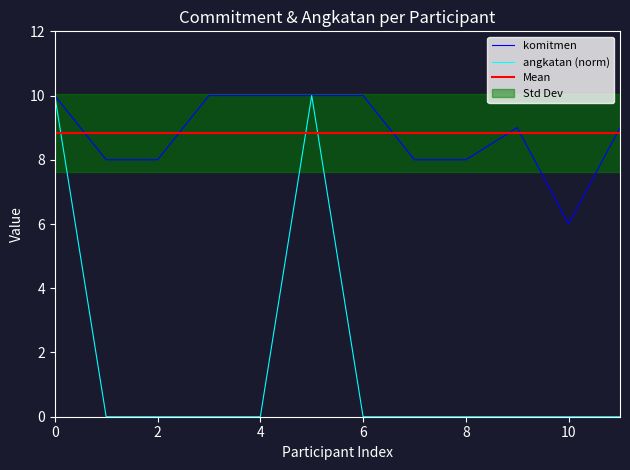

The angkatan (norm) series shows 5 at 4. True or false?

False